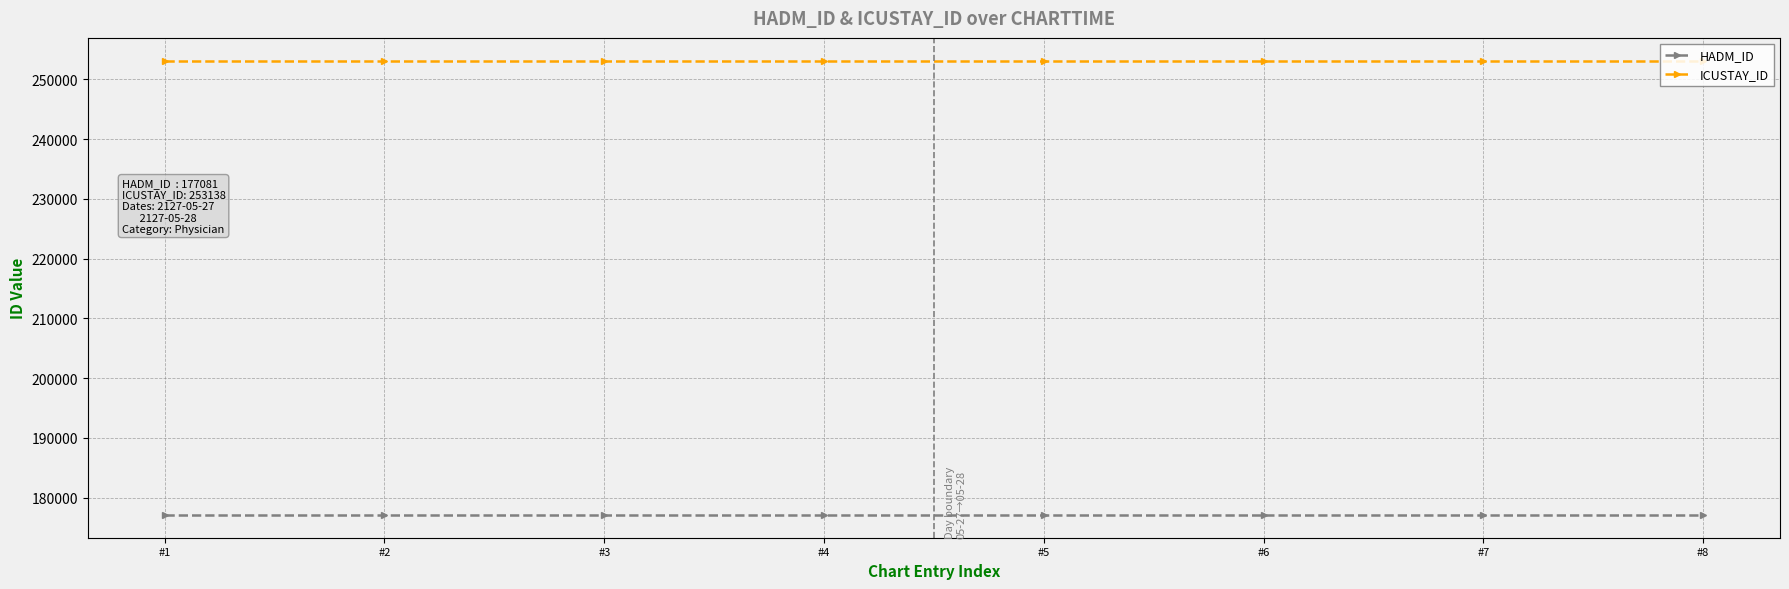

What is the sum of all ICUSTAY_ID values?

2025104